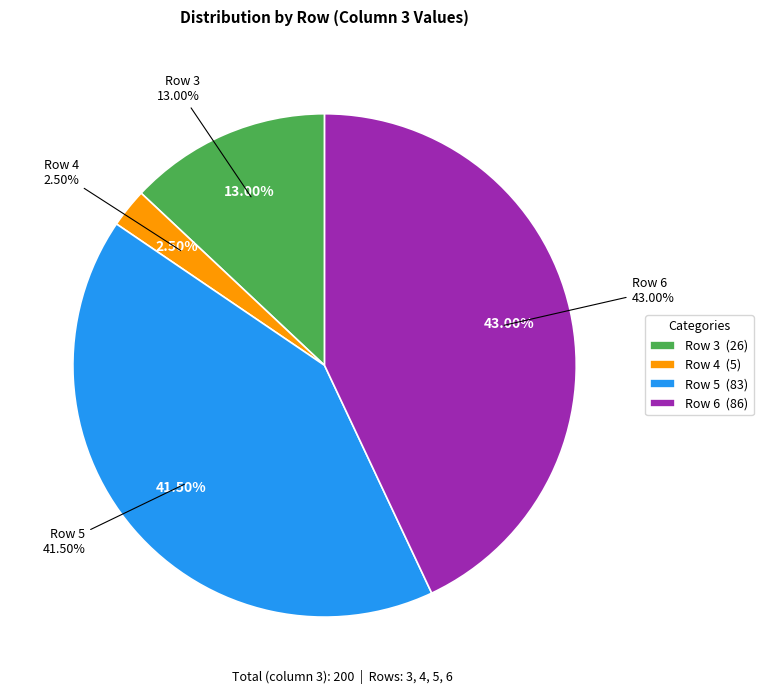

To the nearest percent, what percentage of the pie is Row 4?

2%